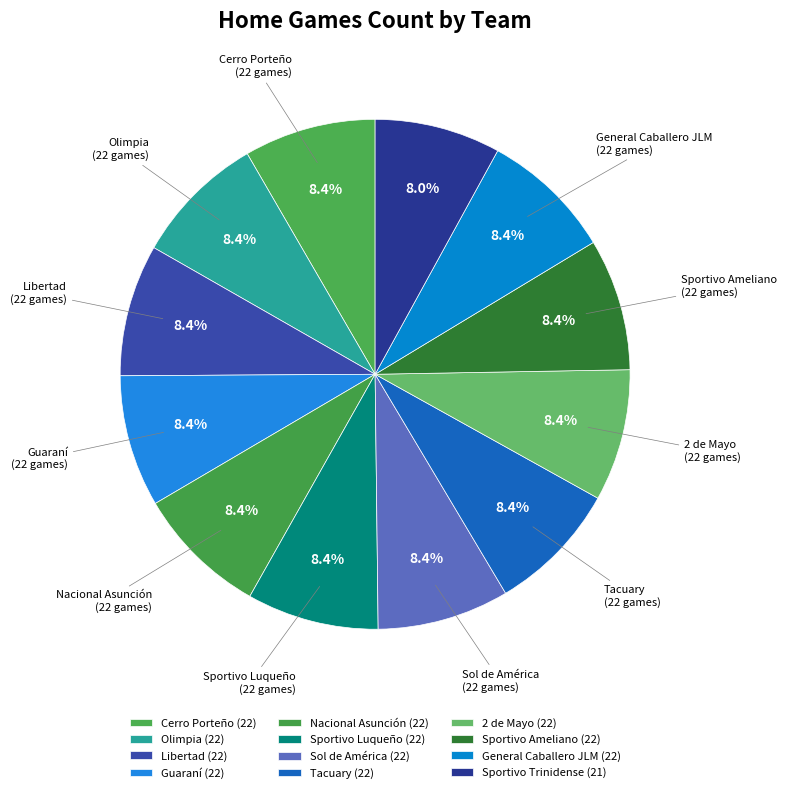

Is it true that Guaraní is 1% of the pie?

False